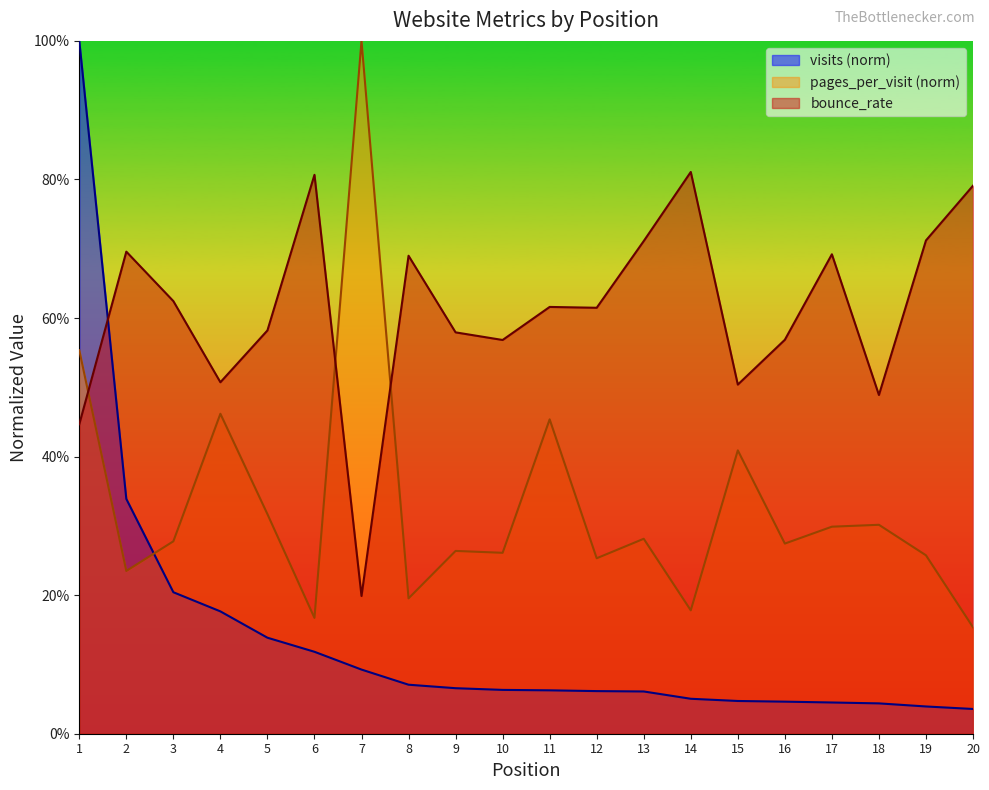

What is the sum of all pages_per_visit values?

6.6